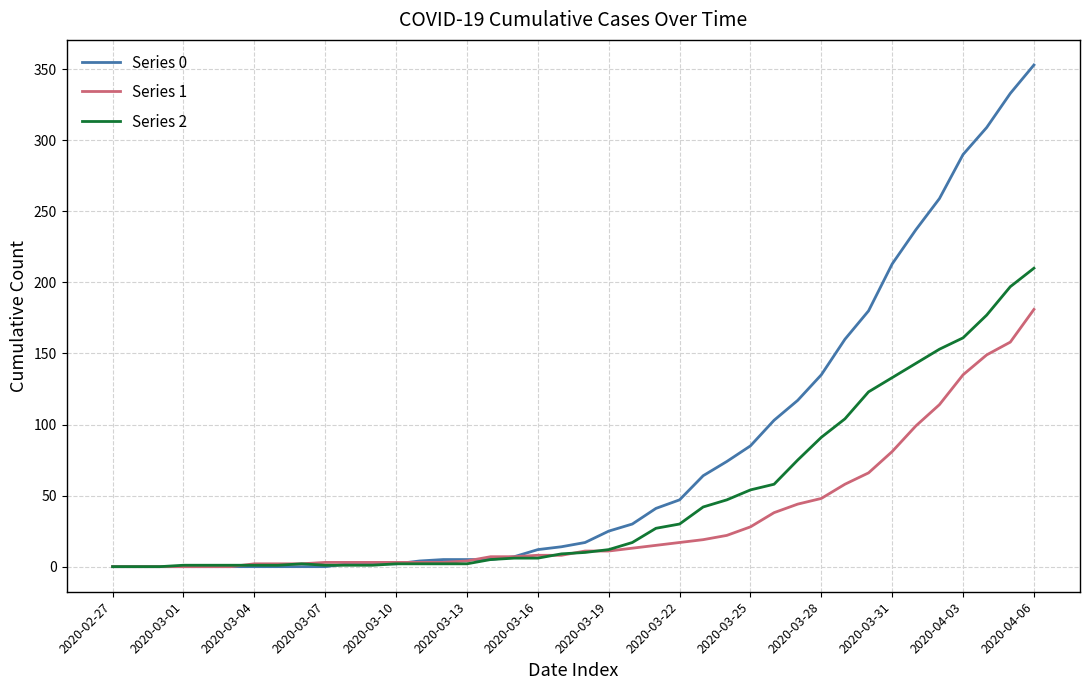

Which series has the widest spread of values?

Series 0